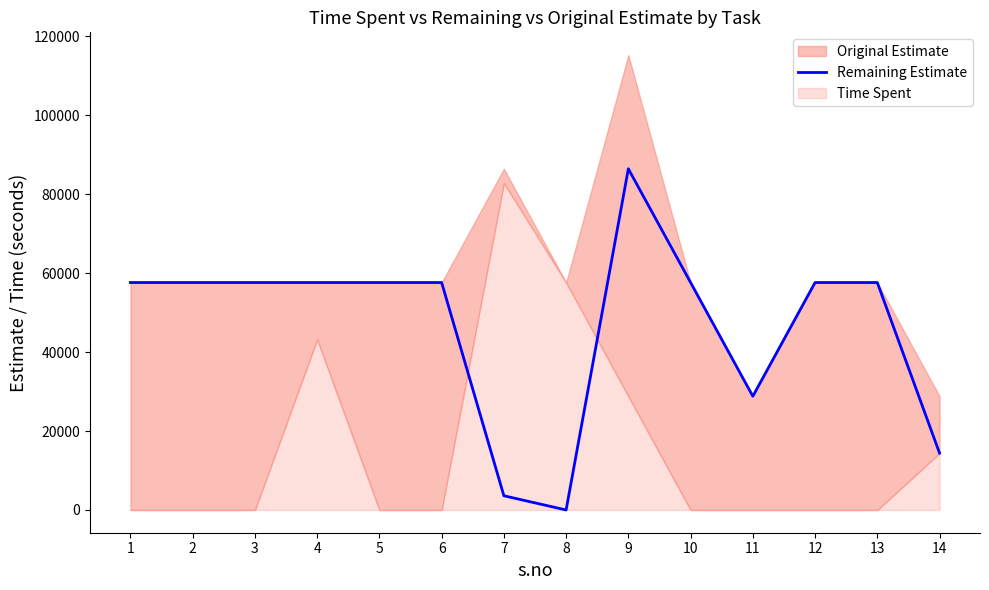

Approximately how many times larger is the value at 12 compared to 14?

4.0